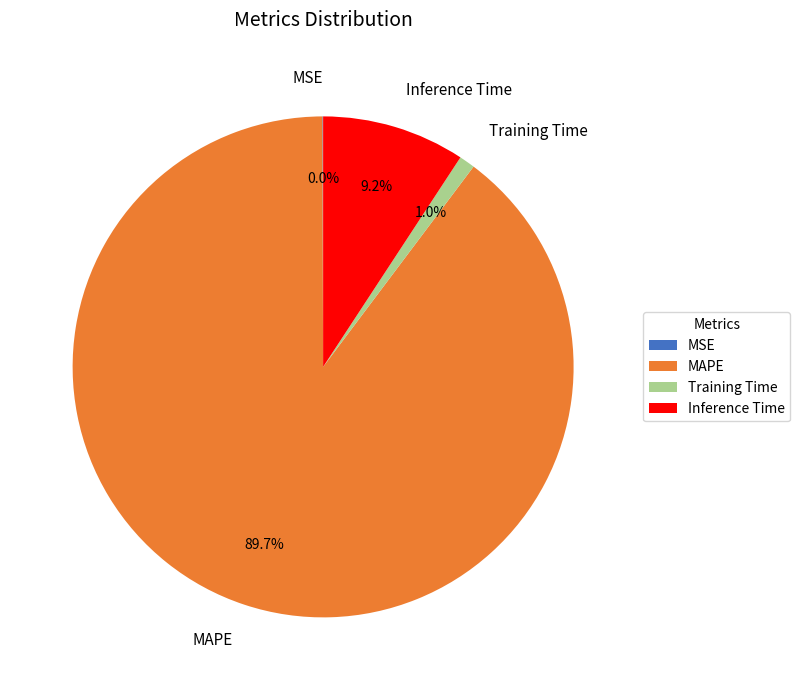

Is there any slice that represents more than half of the pie?

Yes